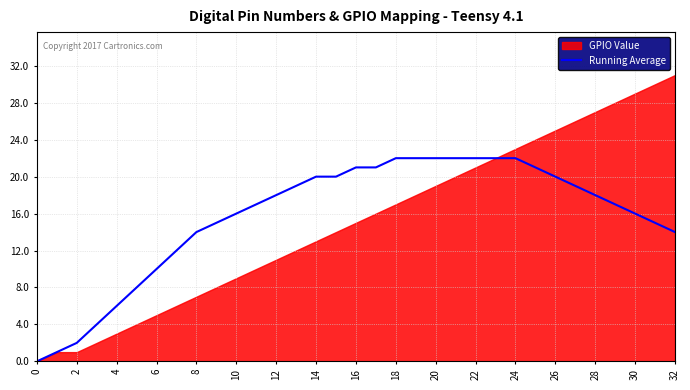

Is it true that Running Average equals 5 at 32?

False